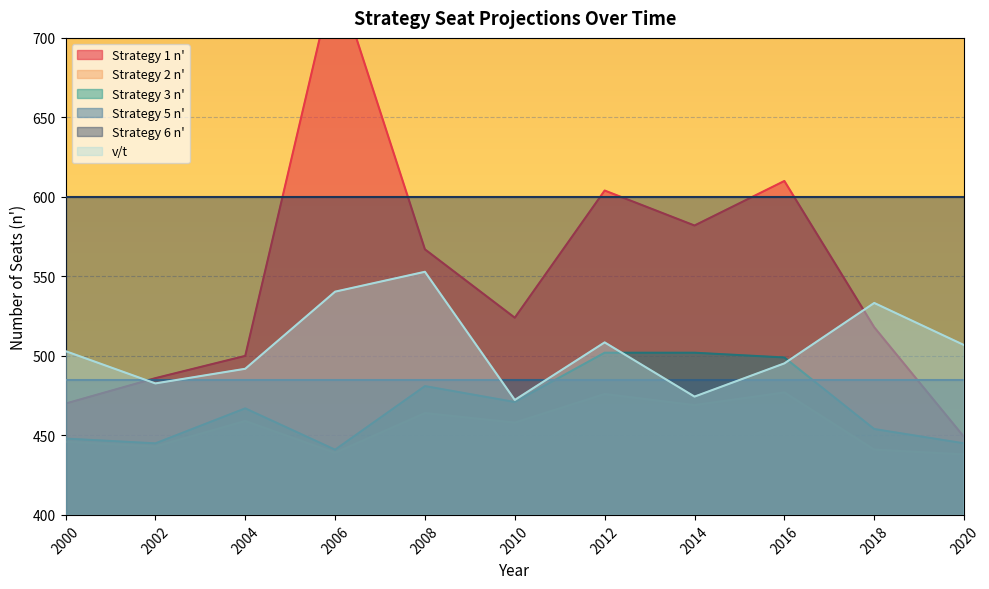

True or false: Strategy 2 n' has a value of 771.6 at 2006.

False